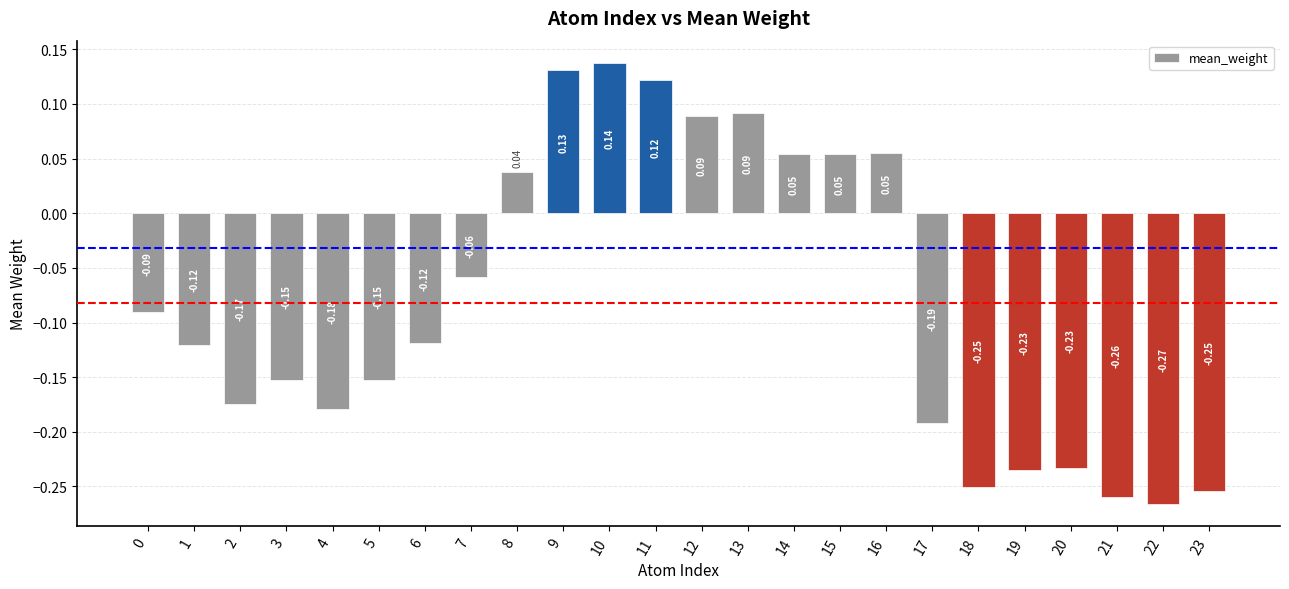

Which has a higher value, 13 or 3?

13